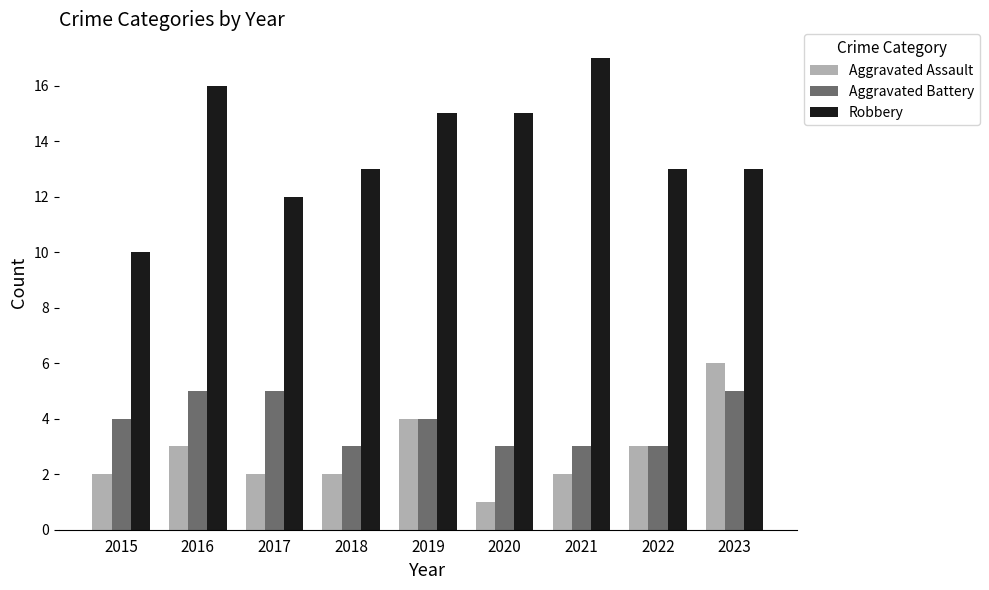

What is the difference between the maximum and second lowest values in the Robbery series?

5